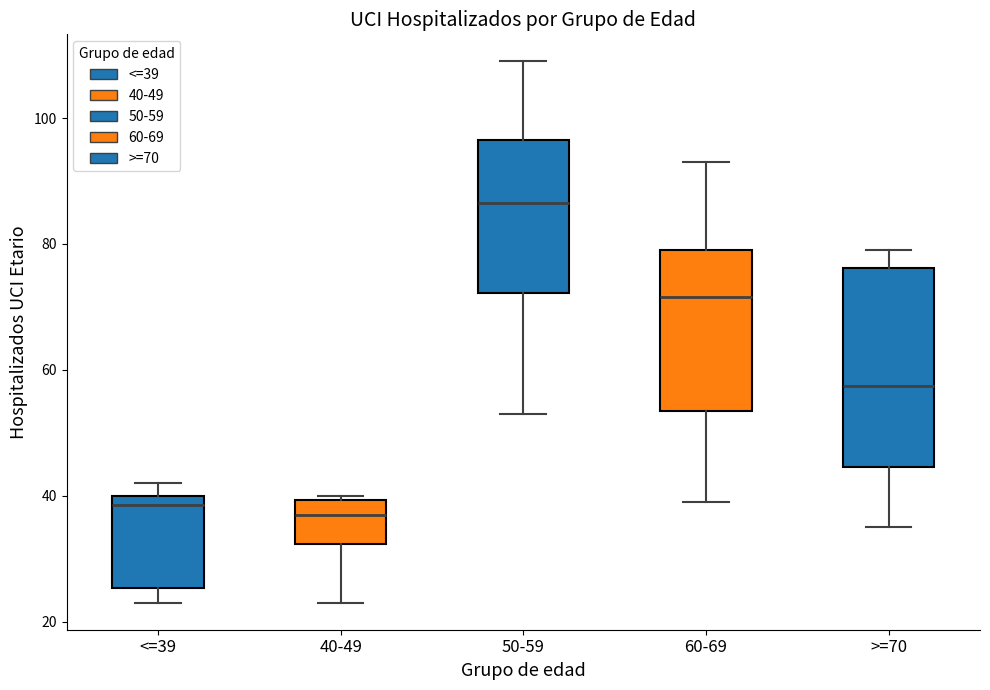

Reading left to right, read every box against the y-axis: the position of its median line, the range the box covers, and the ends of its whiskers. The values are not printed on the chart, so give them approximately, as read against the axis.

<=39: median 38, box 26 to 40, whiskers 24 to 42
40-49: median 38, box 32 to 40, whiskers 24 to 40 (just above the box's upper edge)
50-59: median 86, box 72 to 96, whiskers 54 to 110
60-69: median 72, box 54 to 80, whiskers 40 to 94
>=70: median 58, box 44 to 76, whiskers 36 to 80